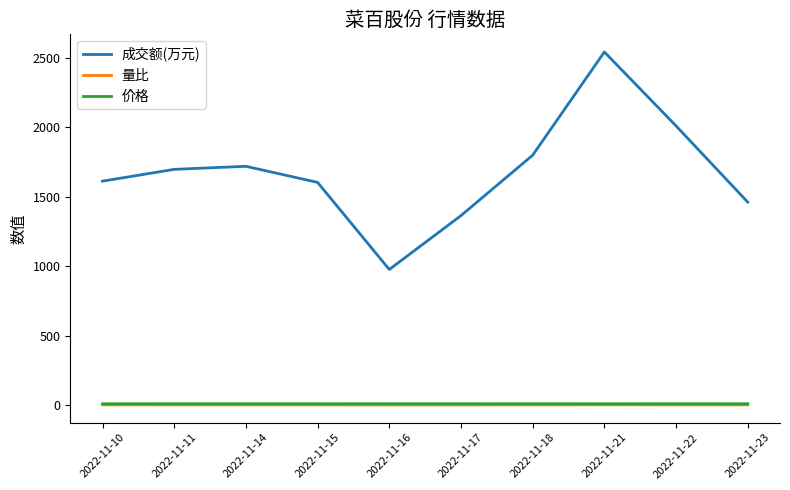

Which series has the widest spread of values?

成交额(万元)